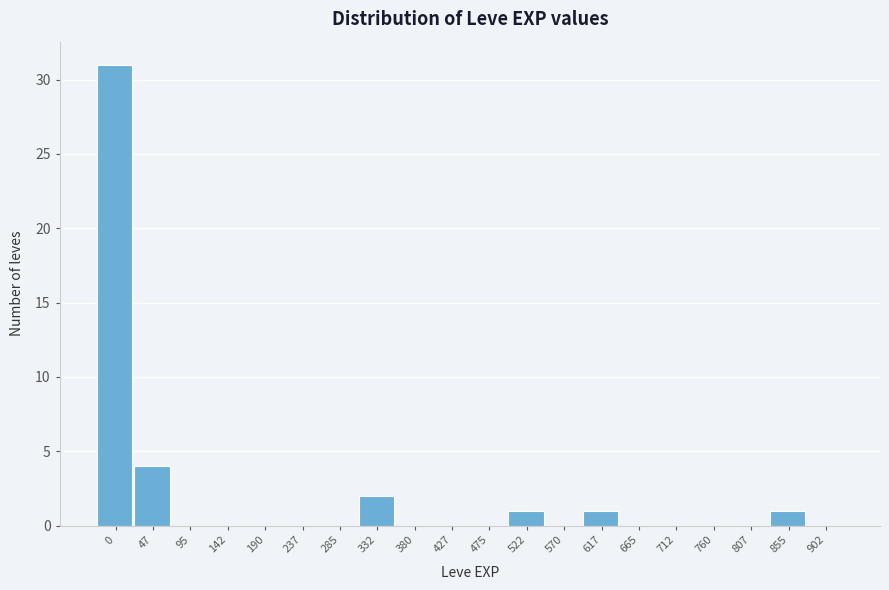

Reading left to right, list all the values displayed in this chart.

0=31	47=4	95=0	142=0	190=0	237=0	285=0	332=2	380=0	427=0	475=0	522=1	570=0	617=1	665=0	712=0	760=0	807=0	855=1	902=0